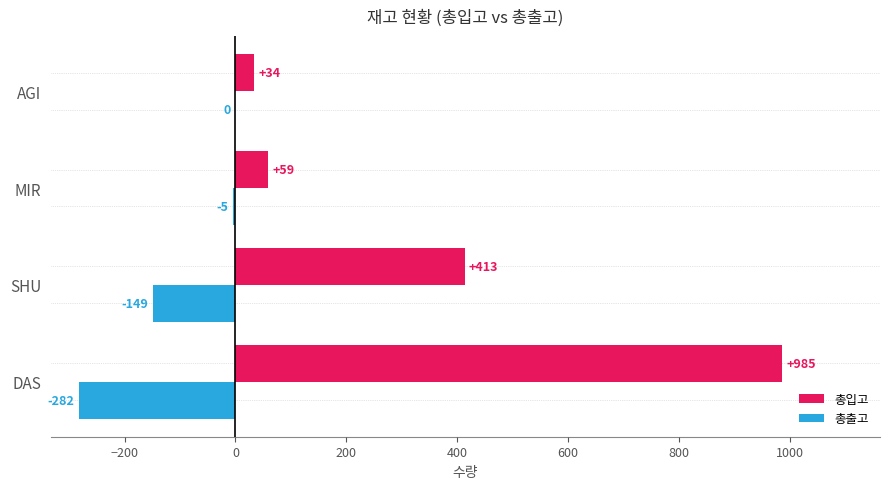

True or false: 총출고 has a value of -282 at DAS.

True